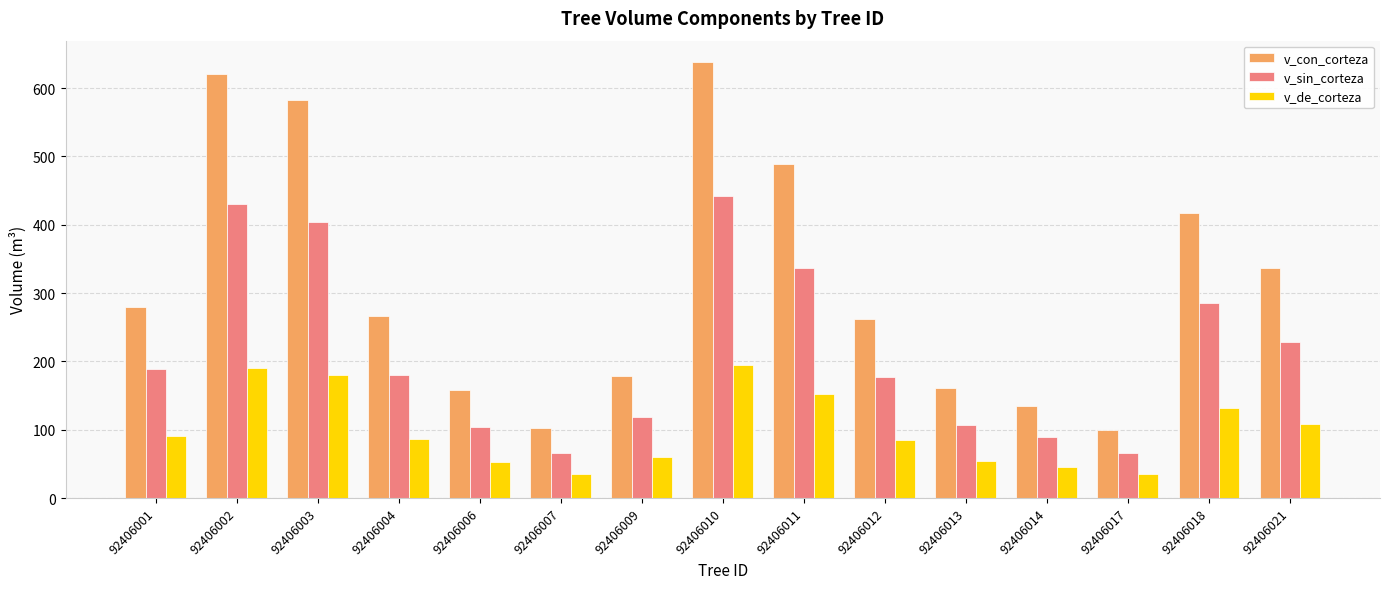

How many bars are there in each group?

3